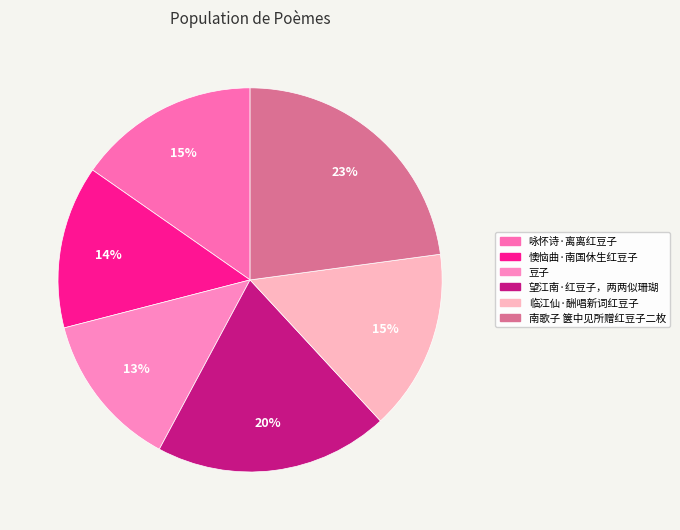

To the nearest percent, what percentage of the pie is 望江南·红豆子，两两似珊瑚?

20%